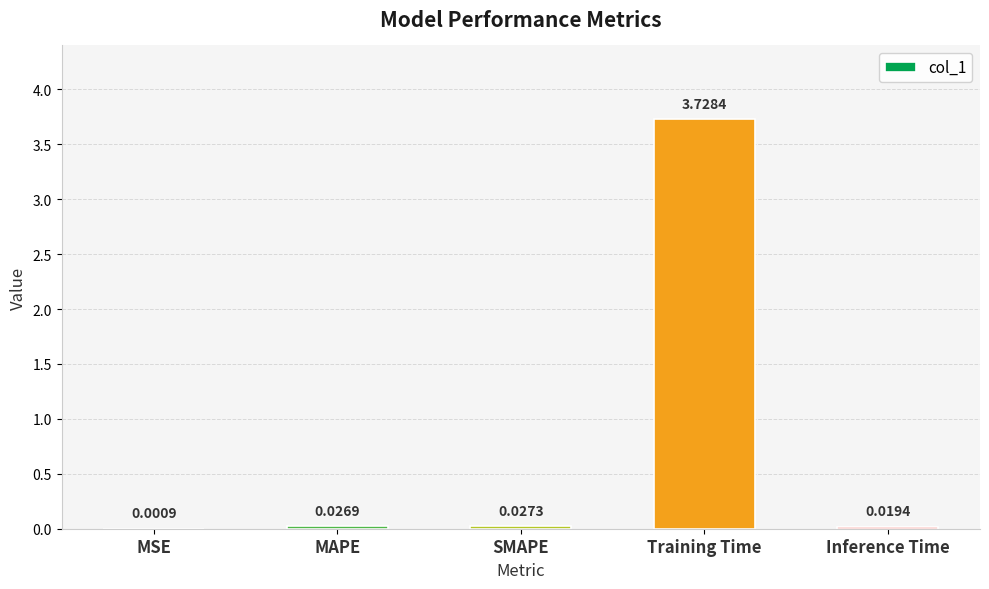

Which has a higher value, Inference Time or SMAPE?

SMAPE